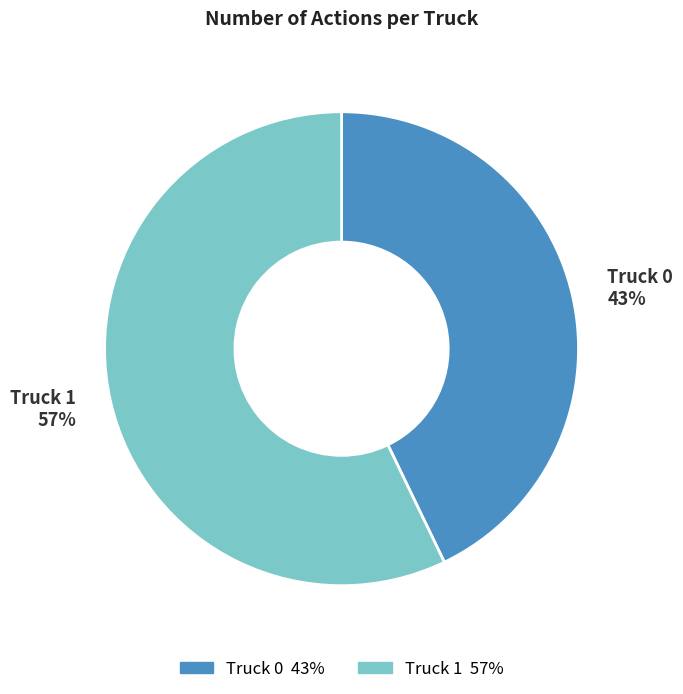

Is it true that Truck 0 is 43% of the pie?

True